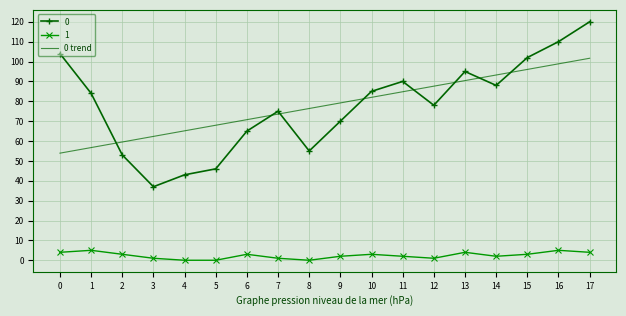

Rank the series by their maximum value, from highest to lowest.

0, 0 trend, 1